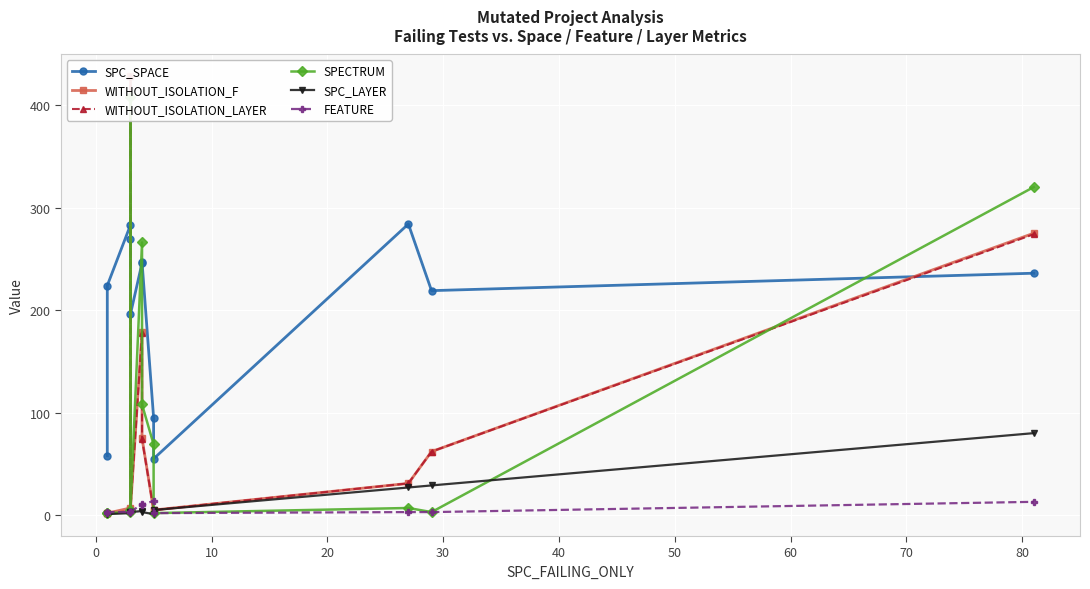

In WITHOUT_ISOLATION_F, how many points are higher than both neighbors (excluding endpoints)?

2